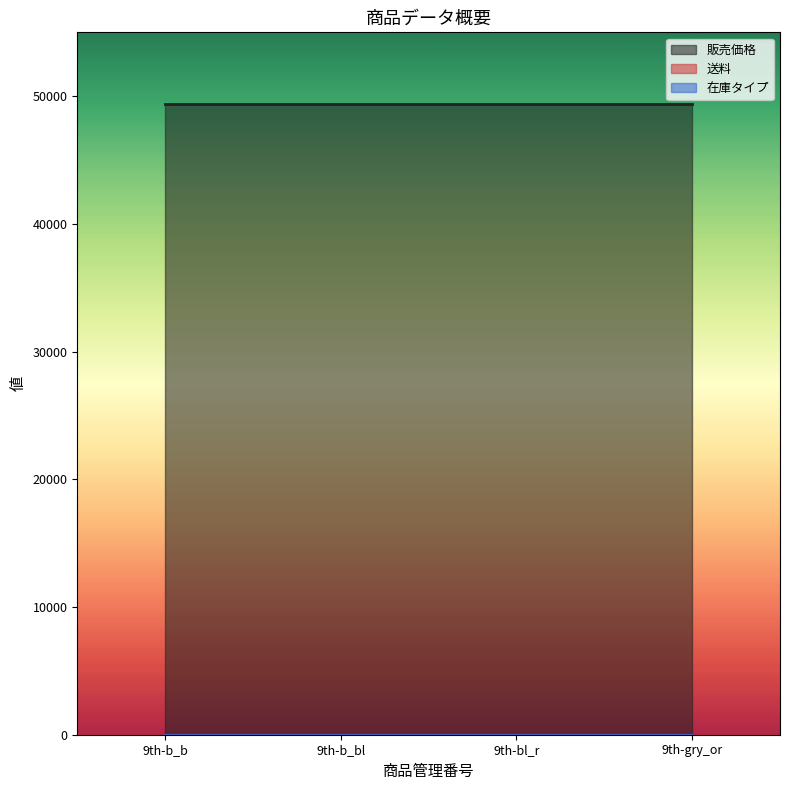

Rank the series at 9th-gry_or from highest to lowest value.

販売価格, 在庫タイプ, 送料